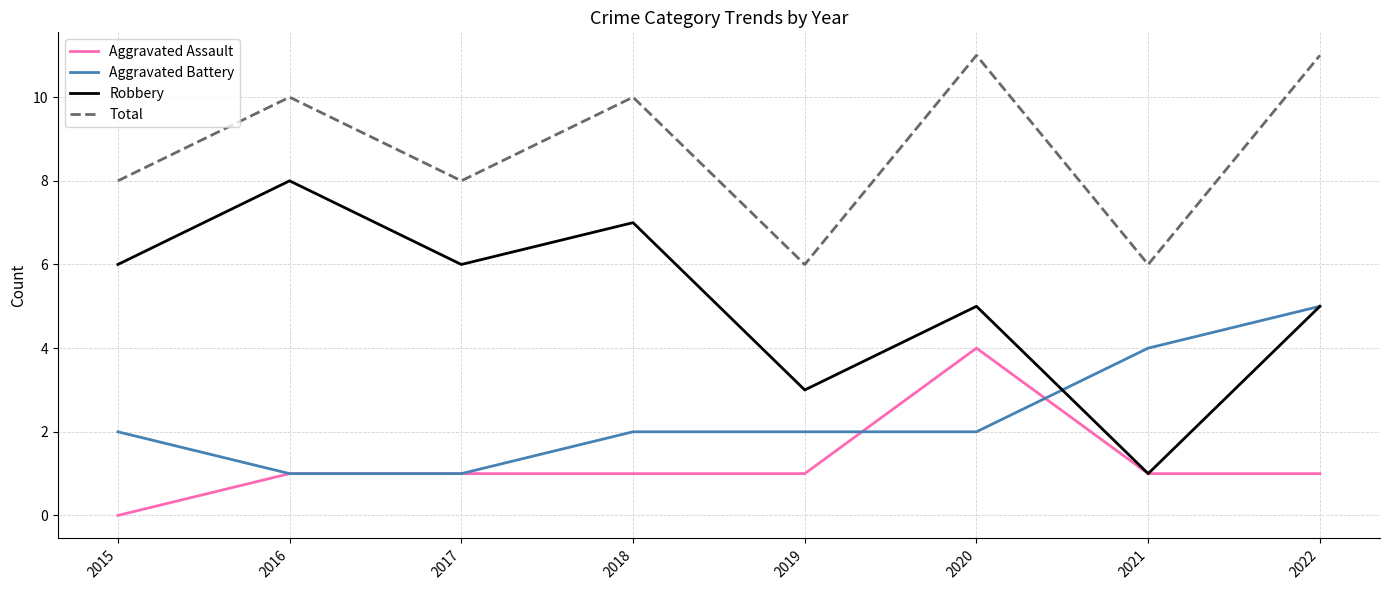

Reading right to left, what are all the values shown in this chart?

Aggravated Assault: 1	1	4	1	1	1	1	0
Aggravated Battery: 5	4	2	2	2	1	1	2
Robbery: 5	1	5	3	7	6	8	6
Total: 11	6	11	6	10	8	10	8